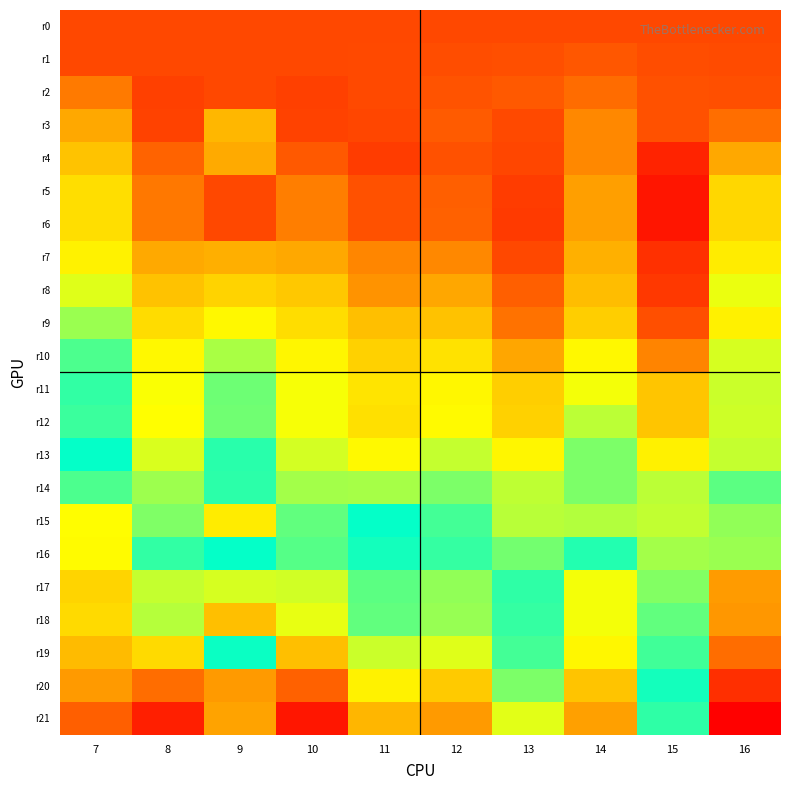

What is the total value across all series at 15?

6.9